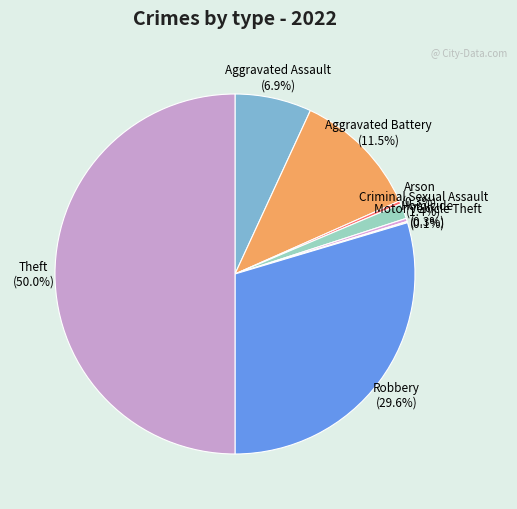

Which has a higher value, Aggravated Battery or Homicide?

Aggravated Battery